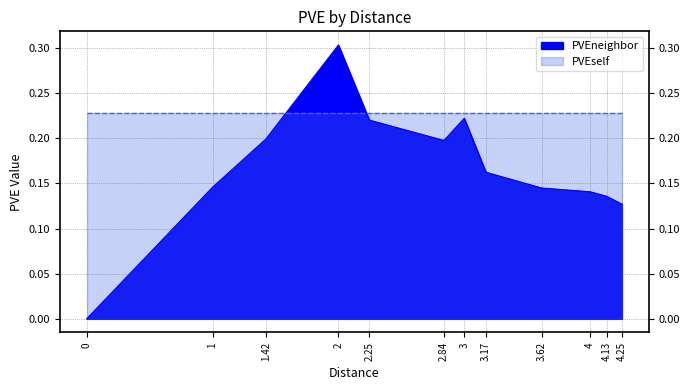

List the labels in order of value, smallest first.

0, 4.25, 4.13, 4, 3.62, 1, 3.17, 2.84, 1.42, 2.25, 3, 2